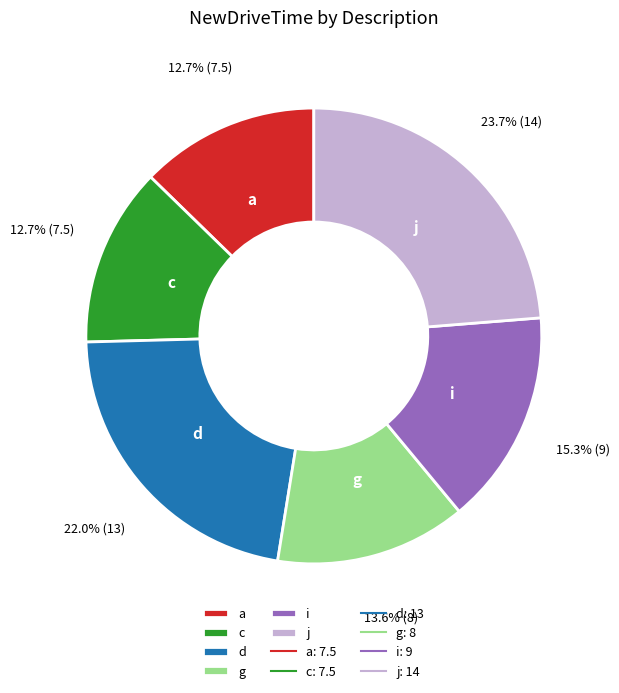

What percentage is NOT represented by d?

78.0%